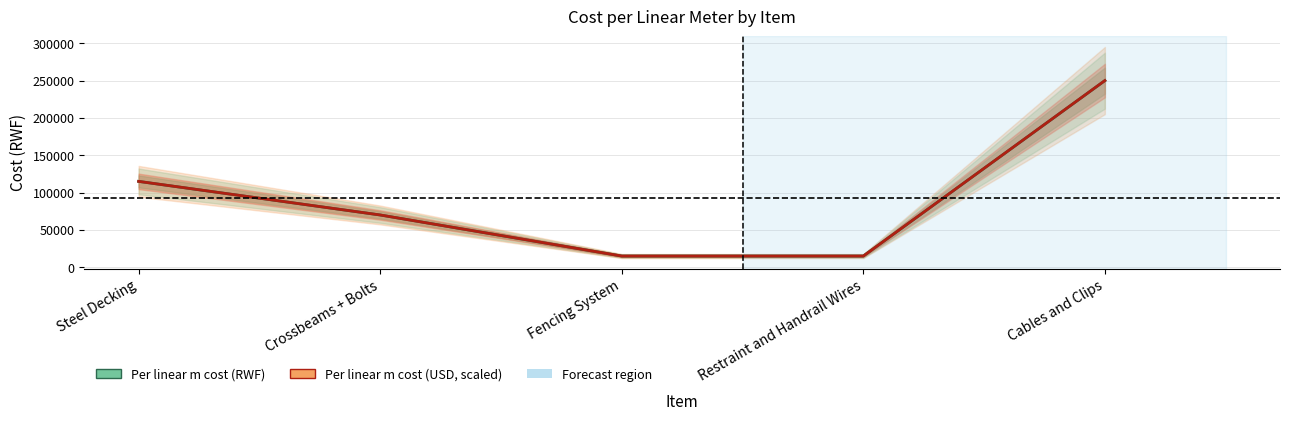

At how many categories does at least one series exceed 150224?

1